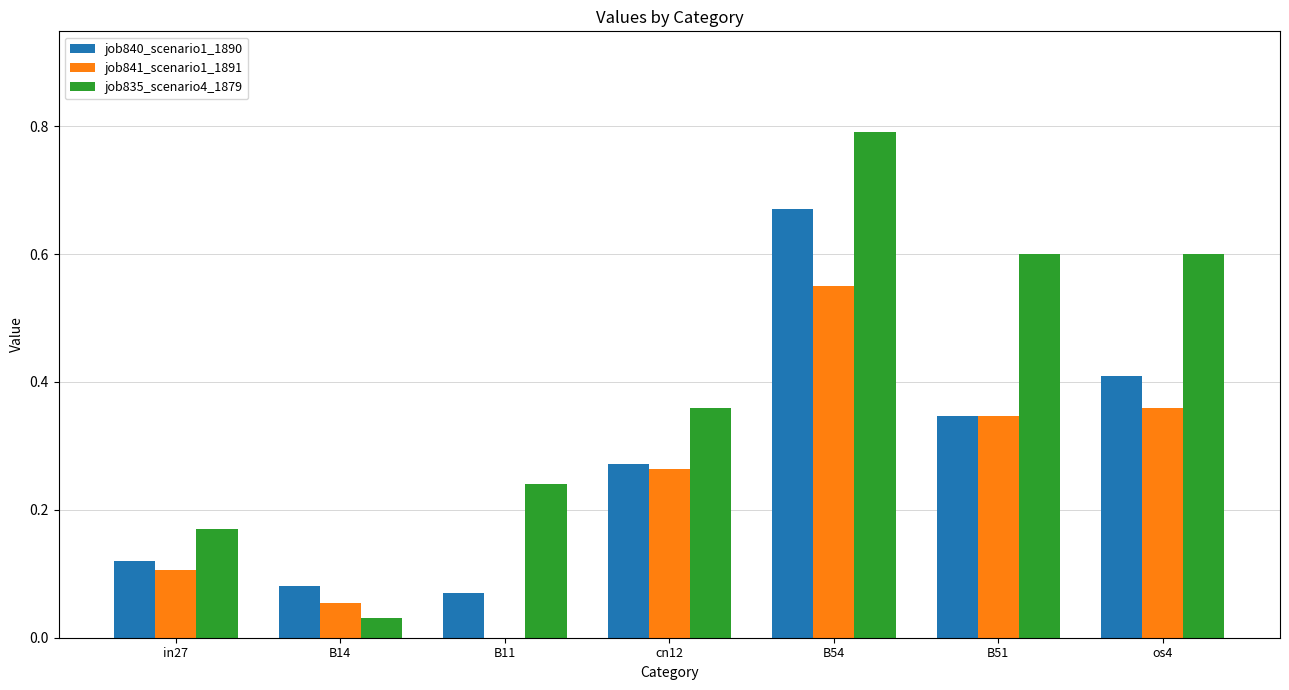

Which series has the largest total across all categories?

job835_scenario4_1879